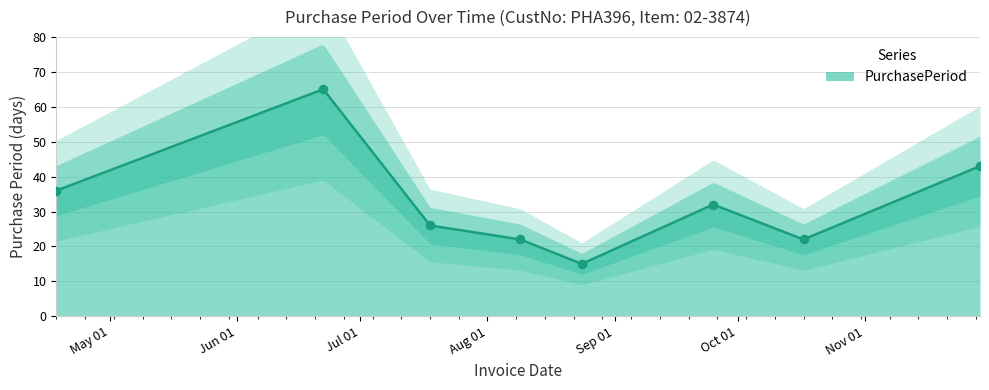

Approximately how many times larger is the value at 2017-04-18 compared to 2017-11-29?

0.8